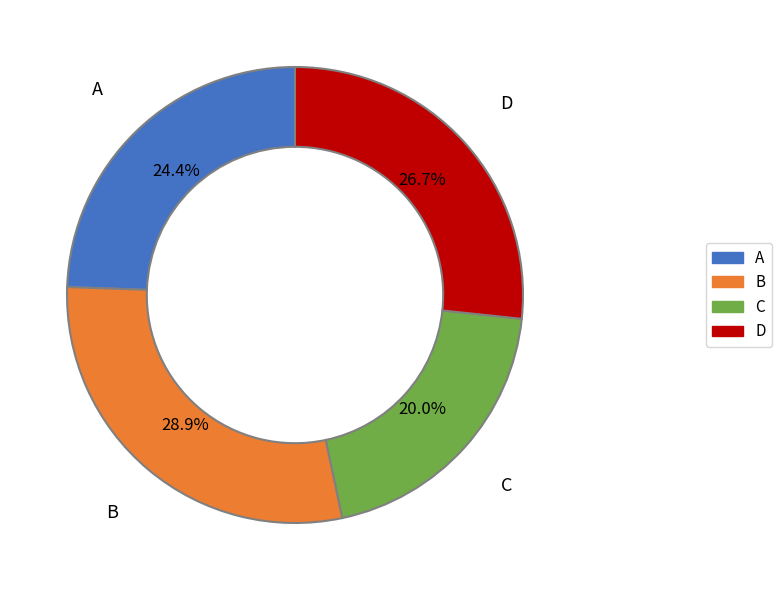

The C slice represents 8% of the pie. True or false?

False